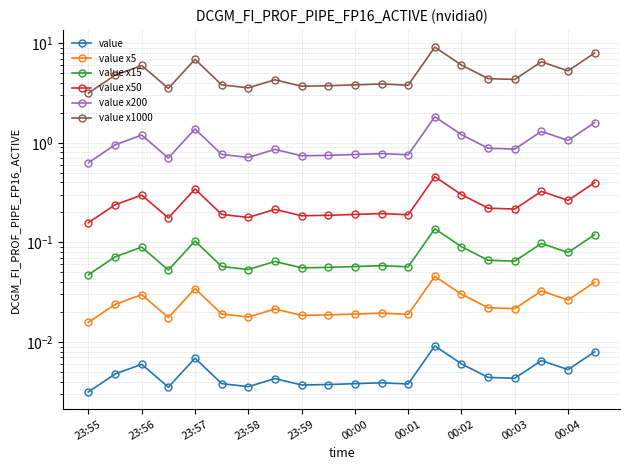

How many categories are shown in the chart?

20